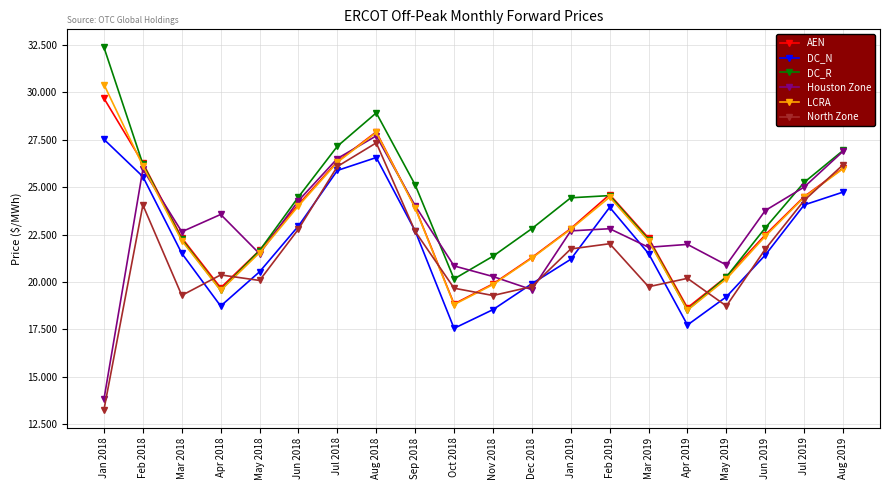

At how many categories does at least one series exceed 13?

20